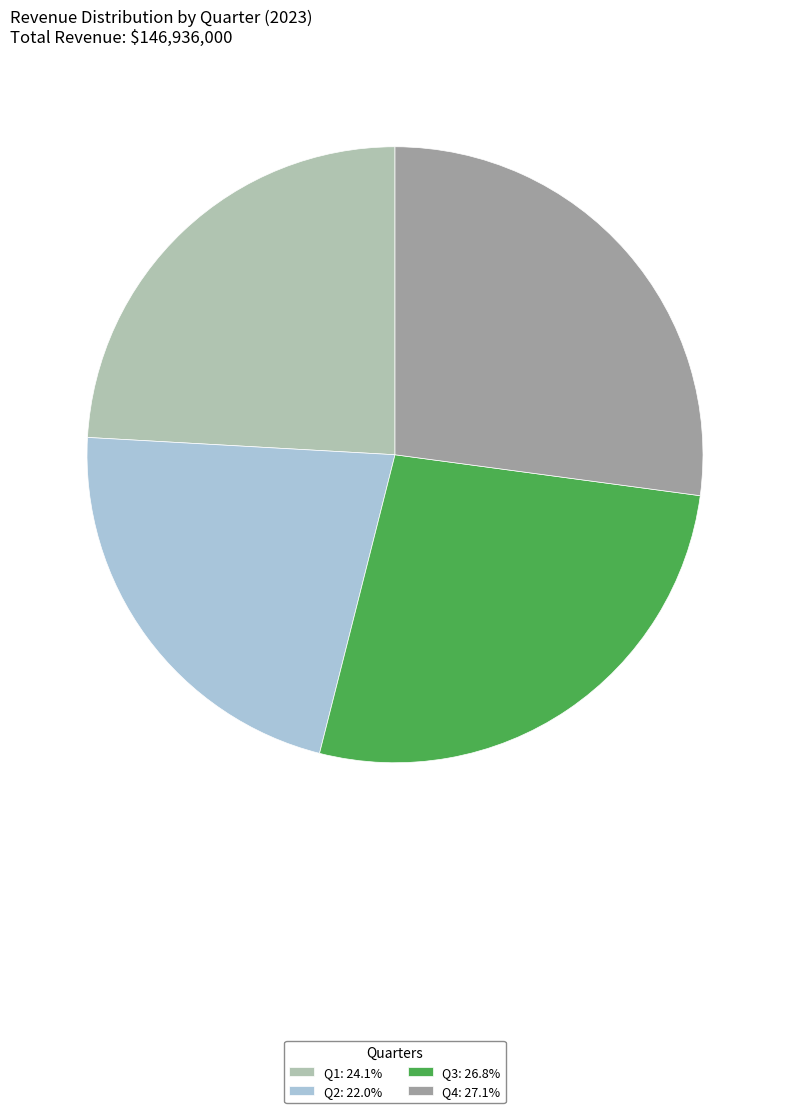

Count the number of slices in the pie.

4